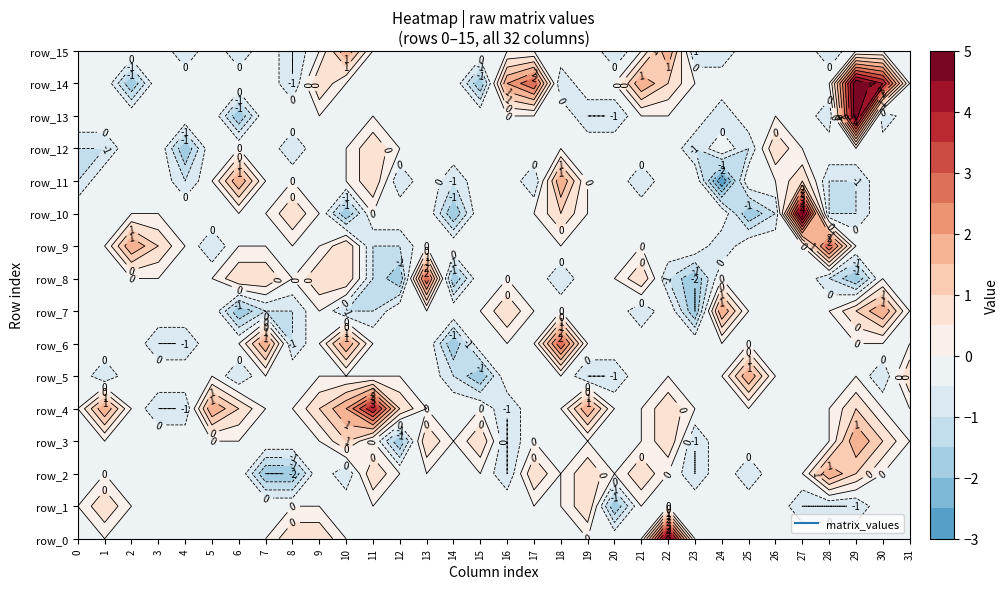

What is the greatest value displayed?

5